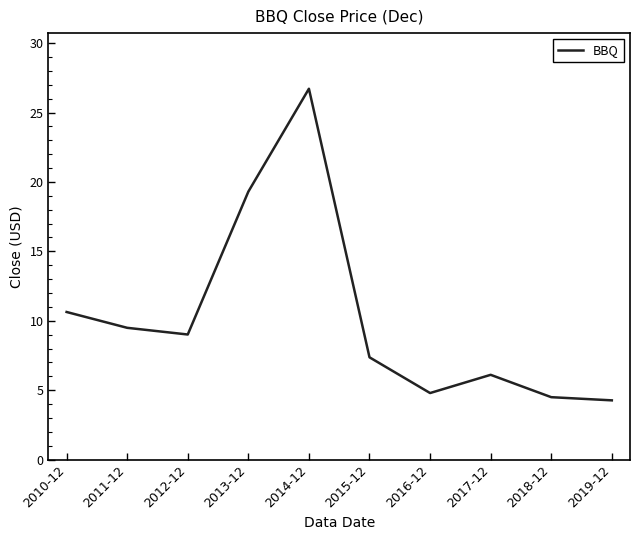

What is the change in value from 2014-12 to 2018-12?

-22.2